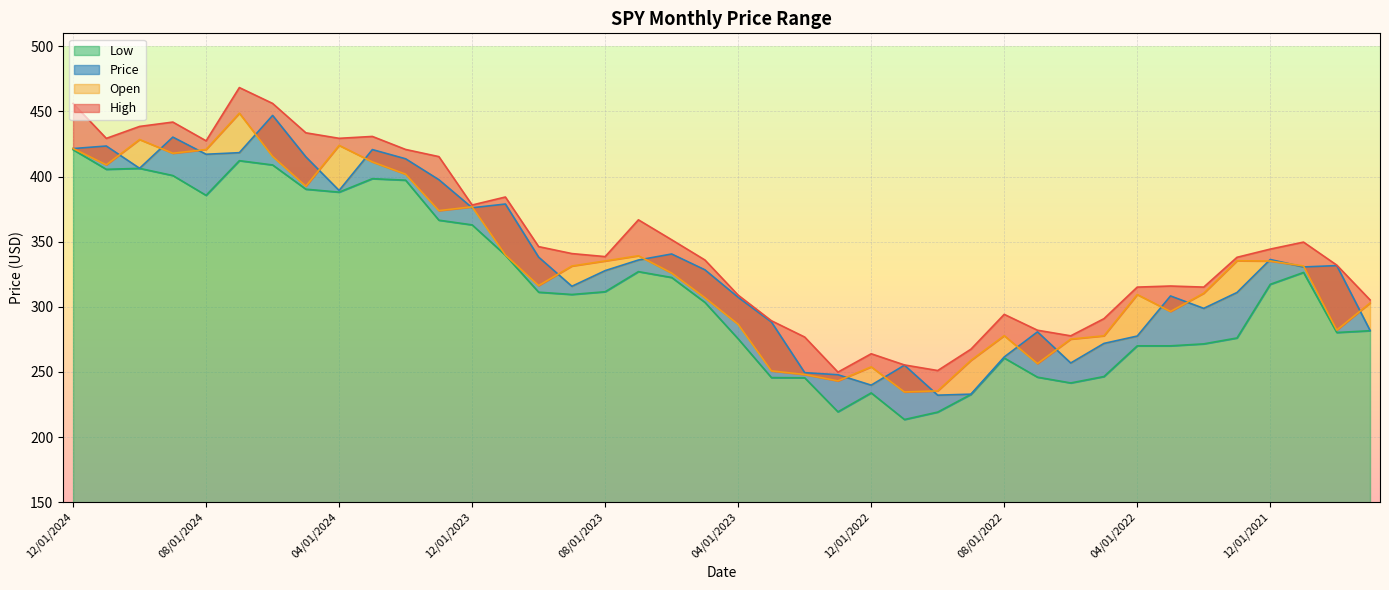

What is the label of the 6th point from the left?

07/01/2024